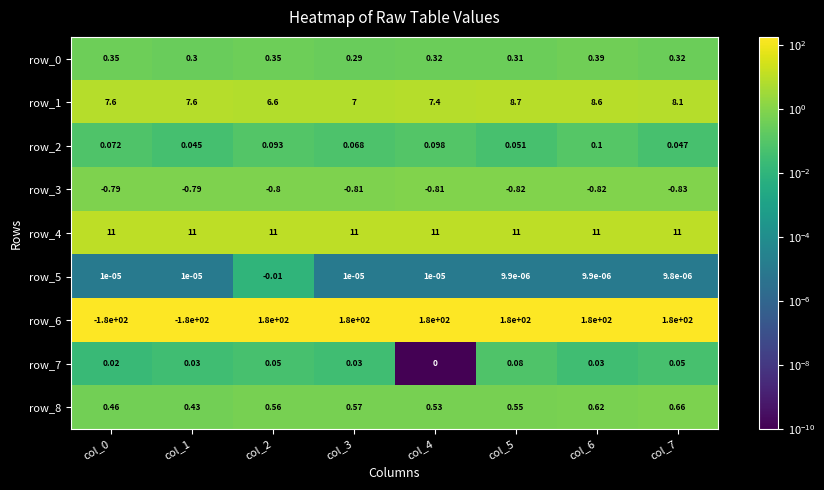

At which label does row_0 reach its minimum?

col_3